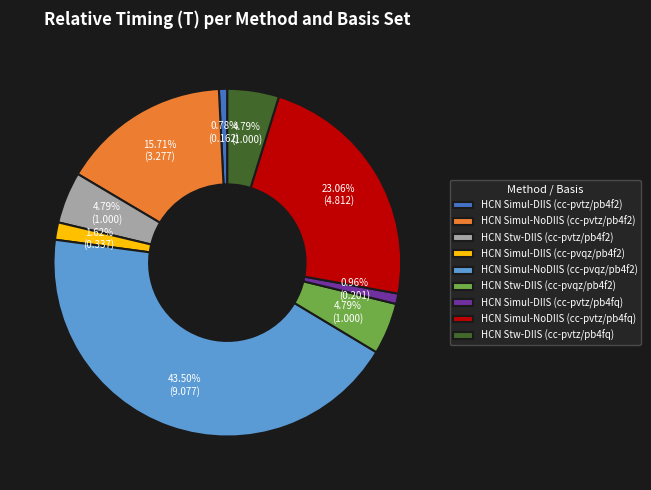

To the nearest percent, what portion does HCN Stw-DIIS (cc-pvtz/pb4fq) represent?

5%